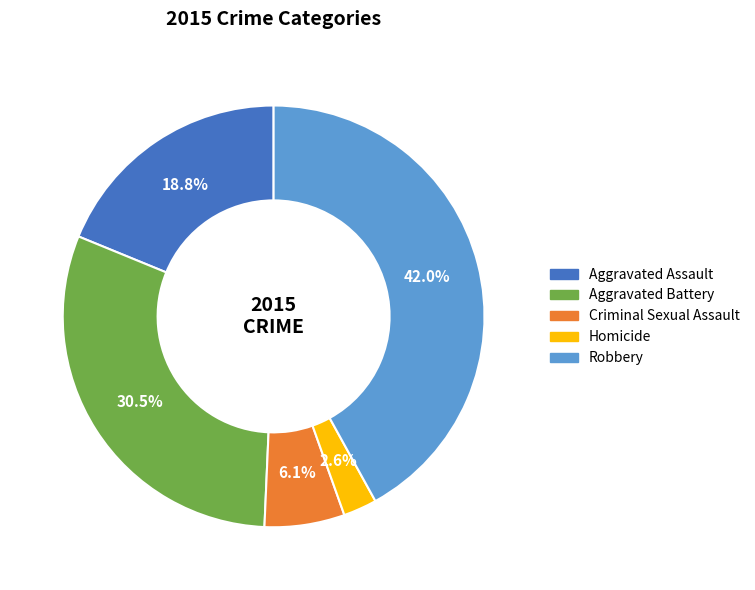

Which slice is the largest?

Robbery